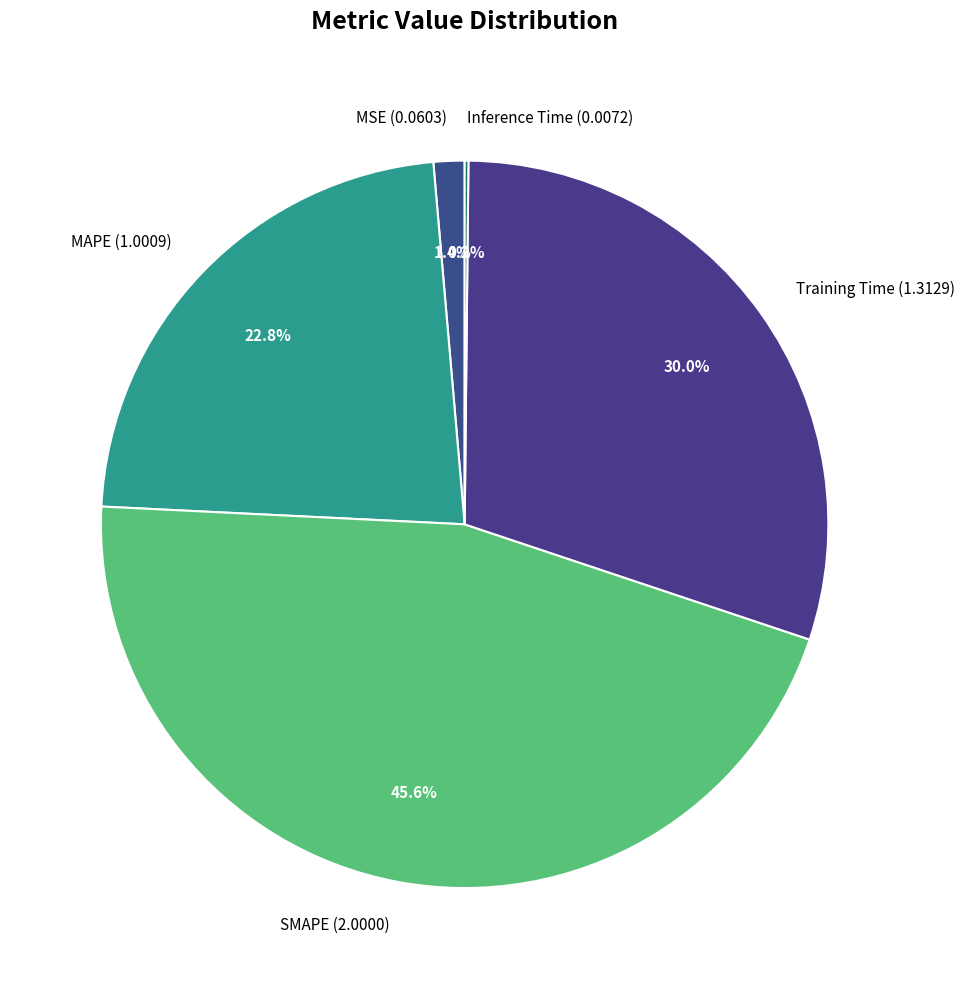

Is there any slice that represents more than half of the pie?

No